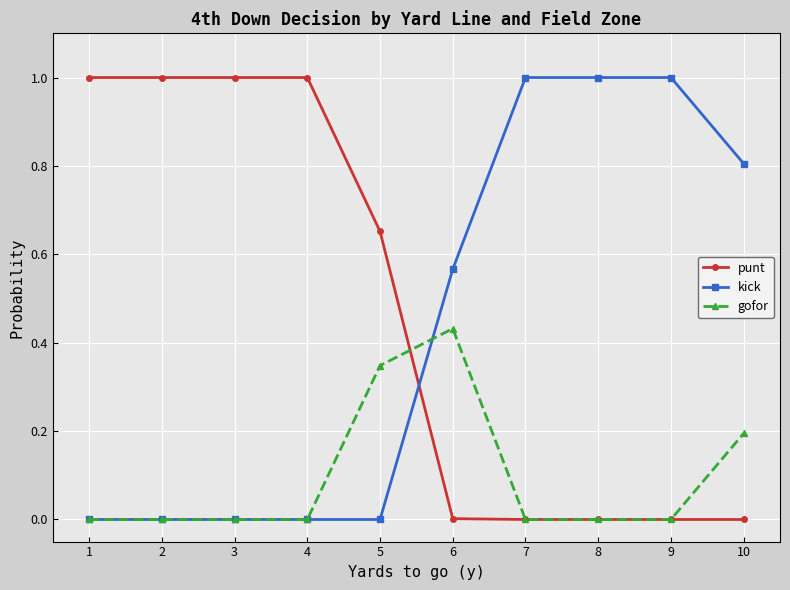

True or false: punt has a value of 0.0 at 8.

True